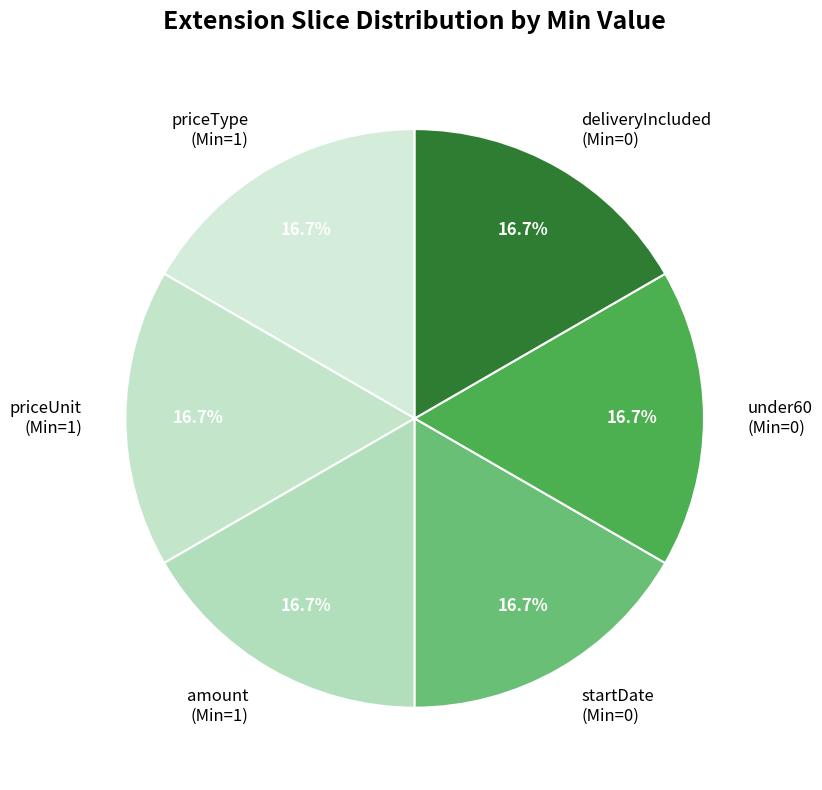

Combined, what portion of the pie is priceUnit (Min=1) and startDate (Min=0)?

33.3%